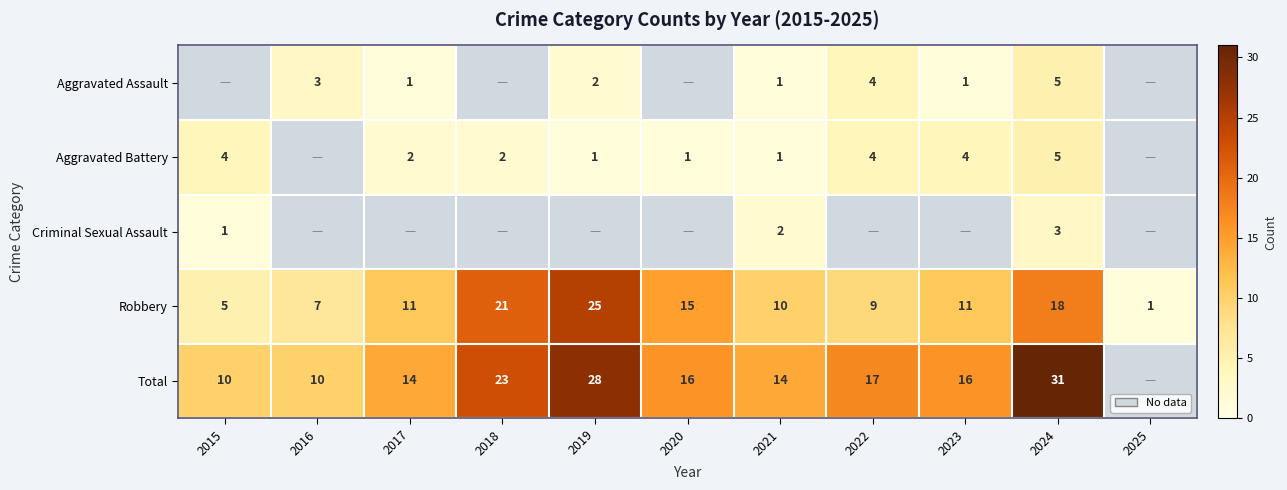

What is the sum of the Aggravated Battery values at 2022 and 2023?

8